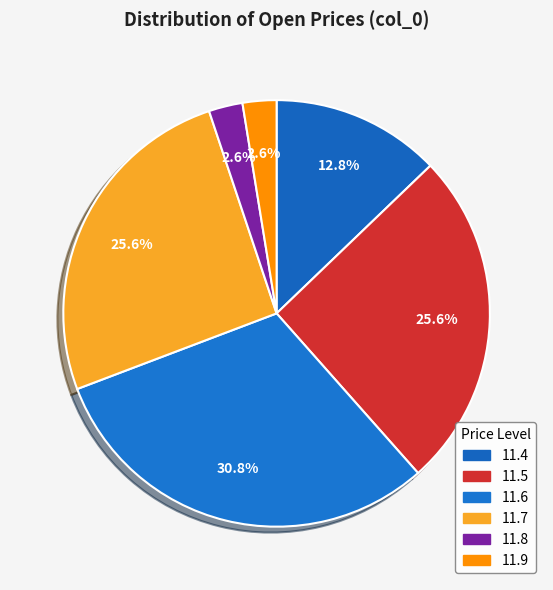

Which slice is the largest?

11.6